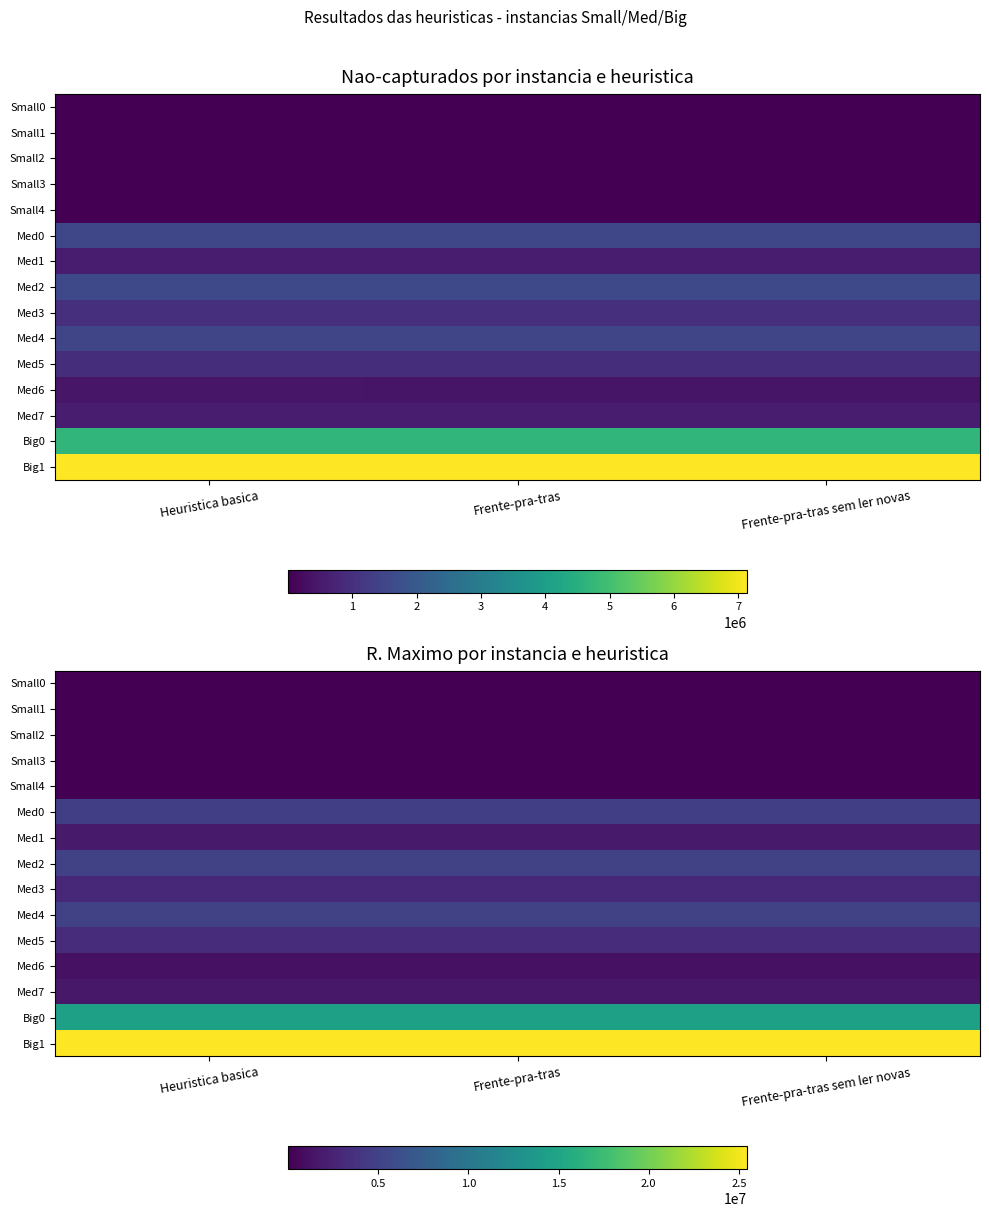

What value does the Med7 series have at Frente-pra-tras sem ler novas?

1690257